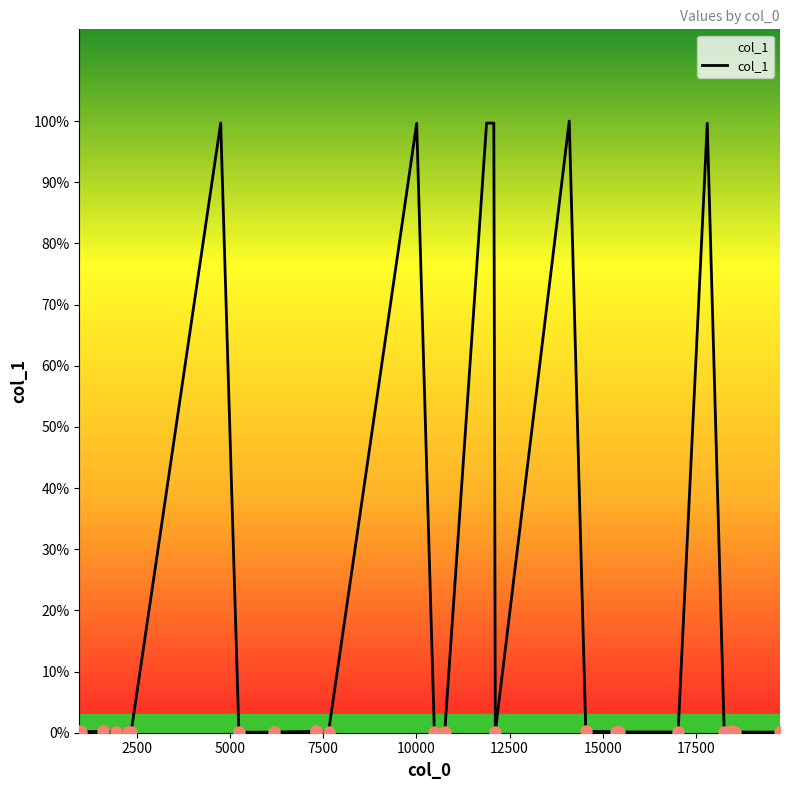

Does the chart have visible grid lines?

No